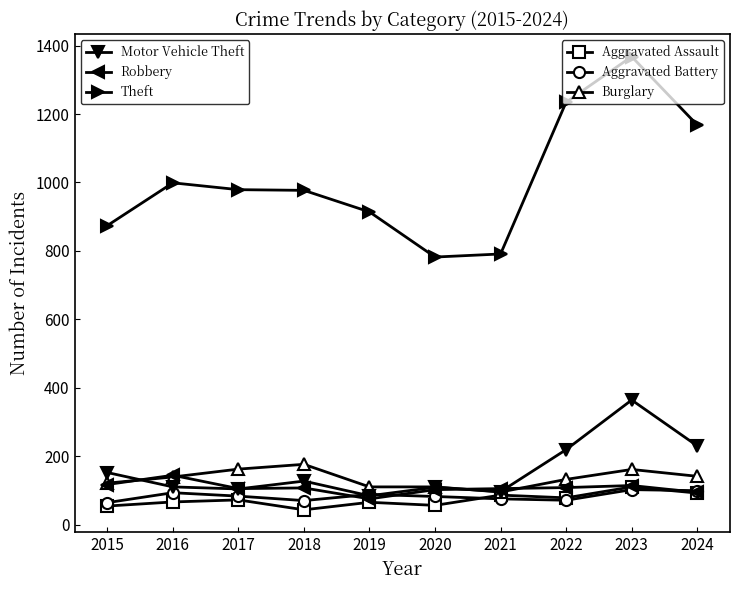

Which label corresponds to the largest value in the chart?

2023